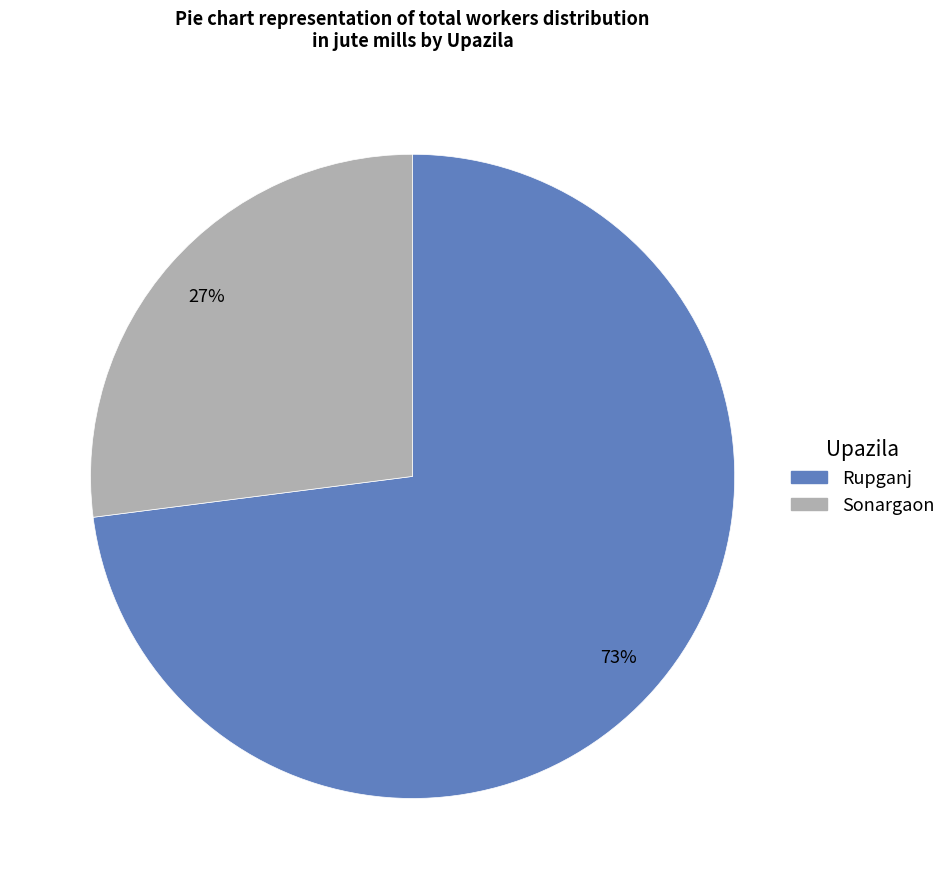

What percentage is the Rupganj slice, to the nearest percent?

73%